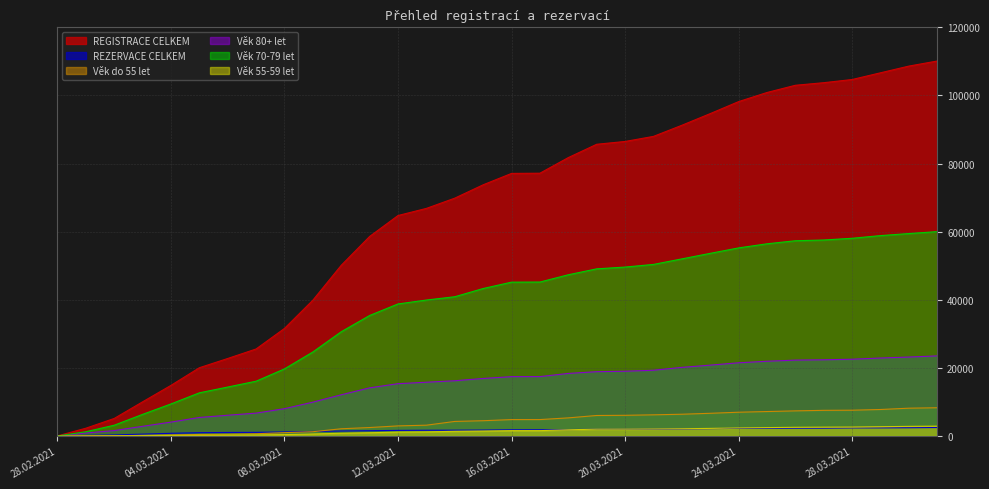

Is it true that REGISTRACE CELKEM equals 73765 at 15.03.2021?

True